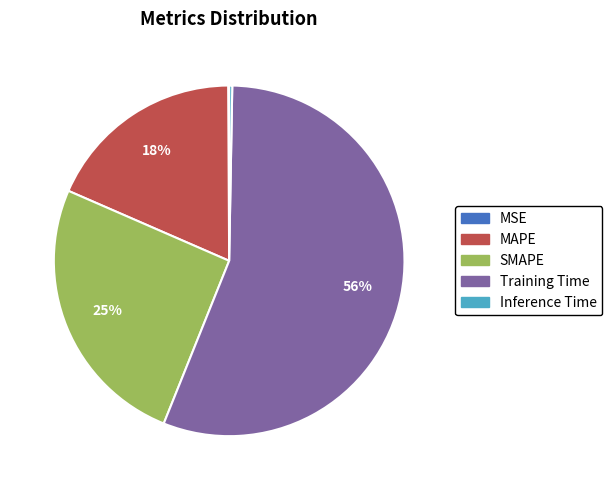

True or false: Training Time accounts for 56% of the total.

True